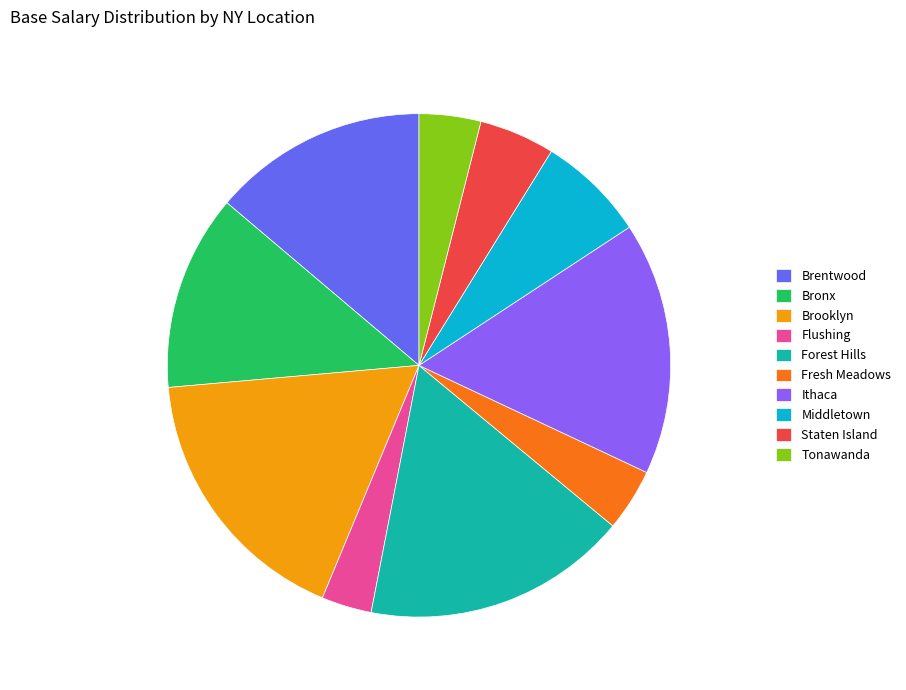

Is the sum of Brooklyn and Forest Hills greater than half?

No